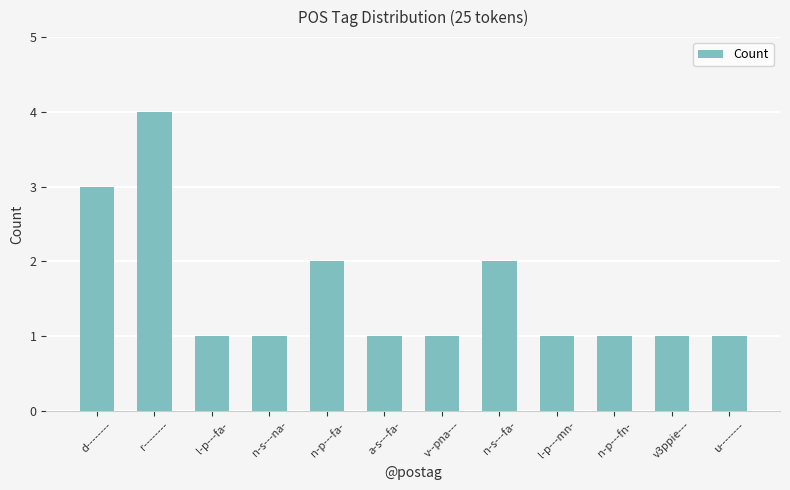

How many bars are there in total?

12